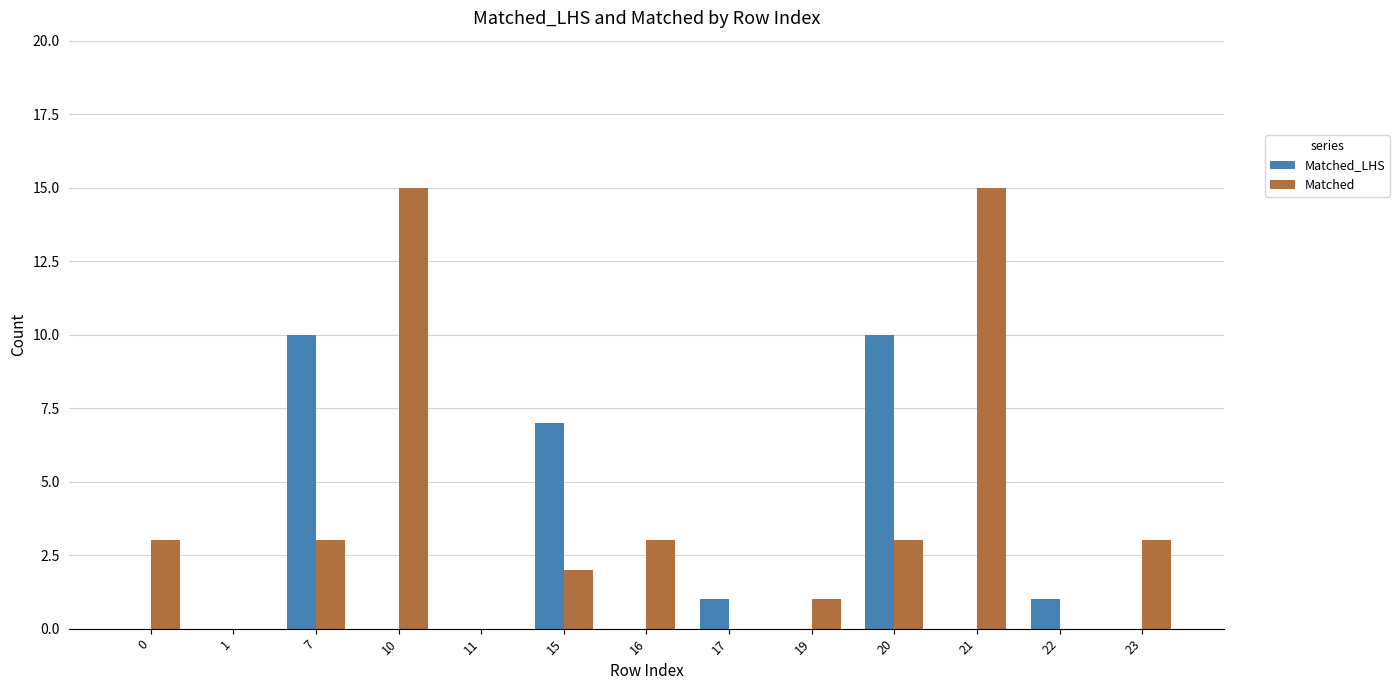

The Matched_LHS series shows 1 at 22. True or false?

True